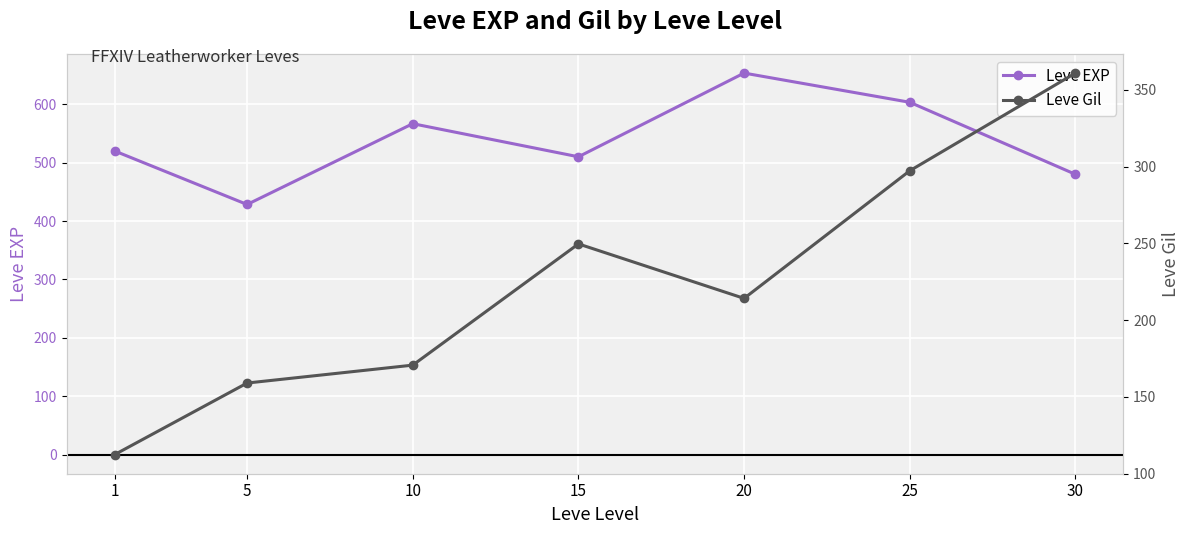

How many distinct data groups are displayed?

2